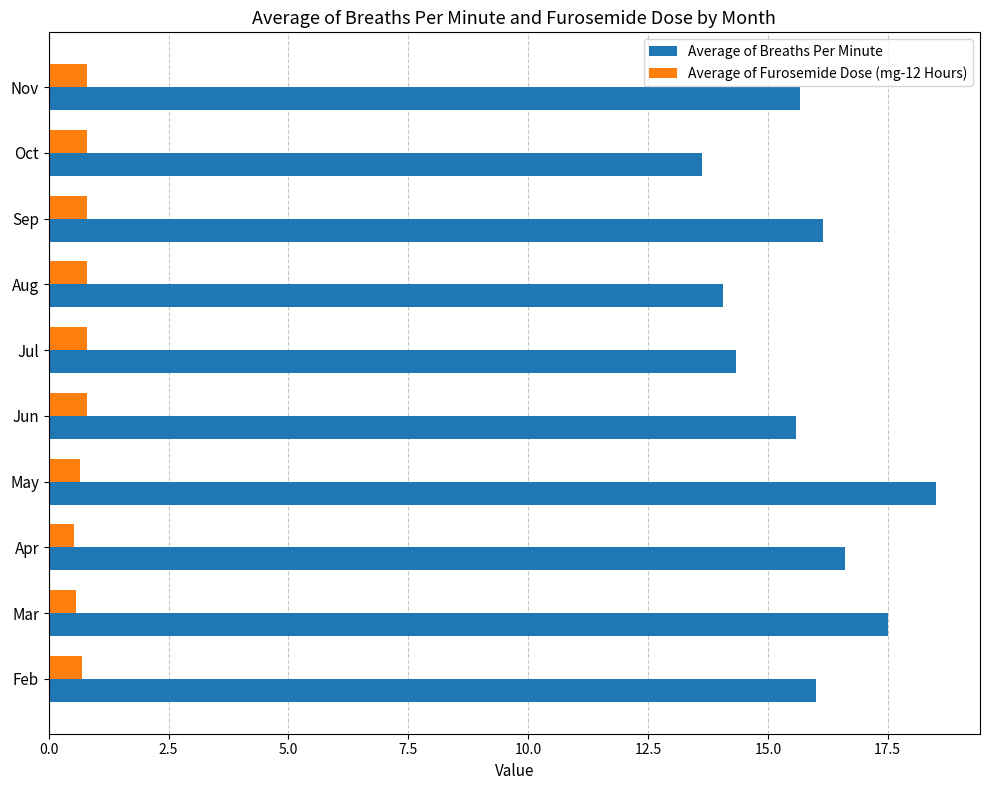

What is the maximum value shown in the chart?

18.5